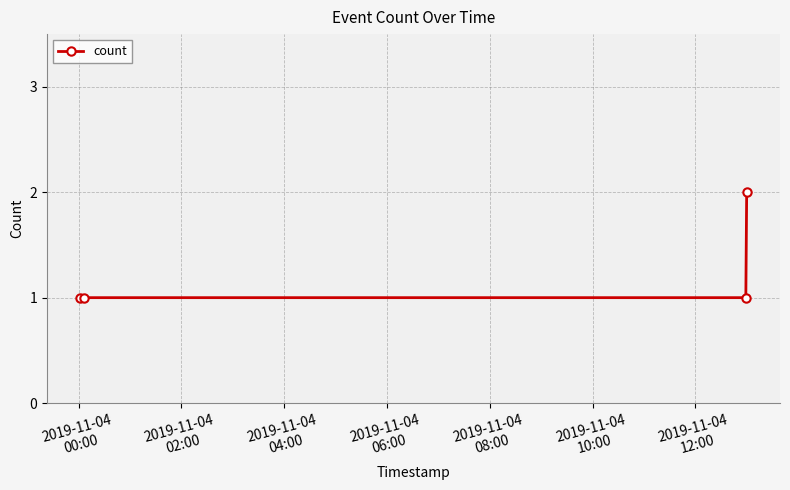

Reading left to right, extract all data points from this chart.

1	1	1	2